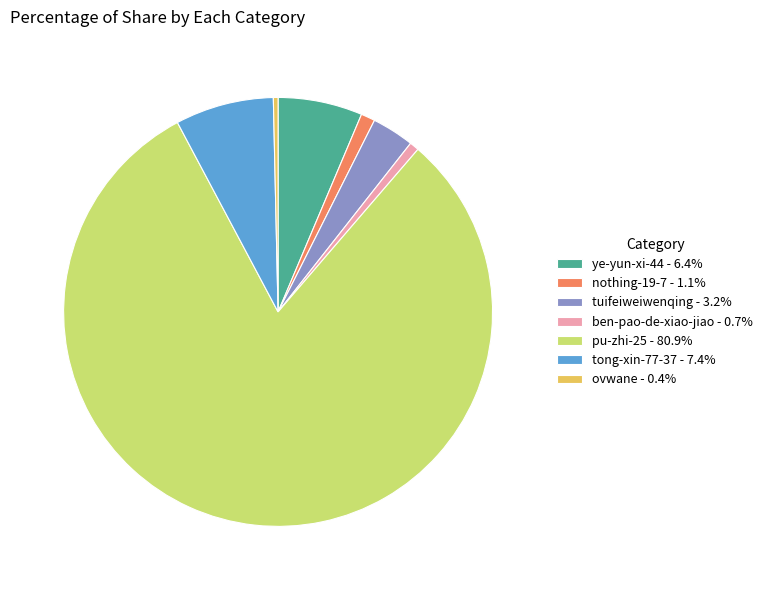

Which category has the biggest portion of the pie?

pu-zhi-25